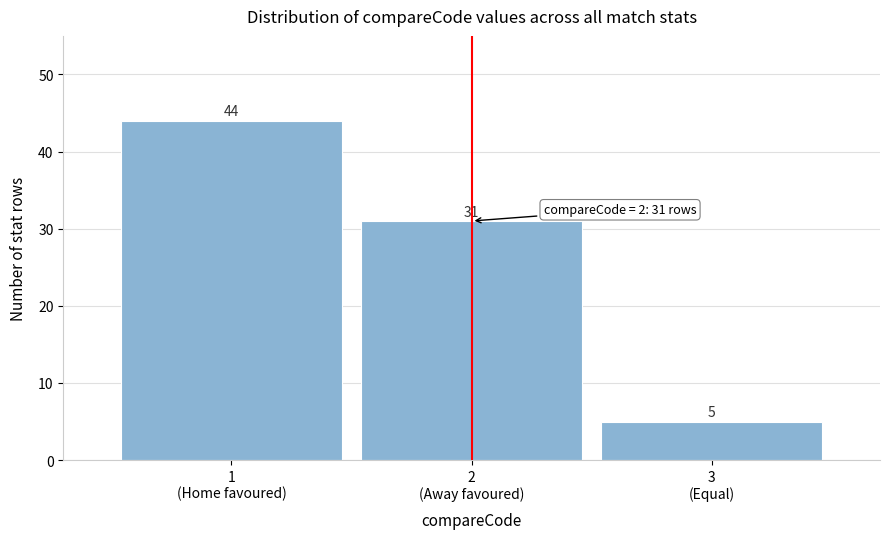

Reading left to right, transcribe all the data shown in this chart.

44	31	5